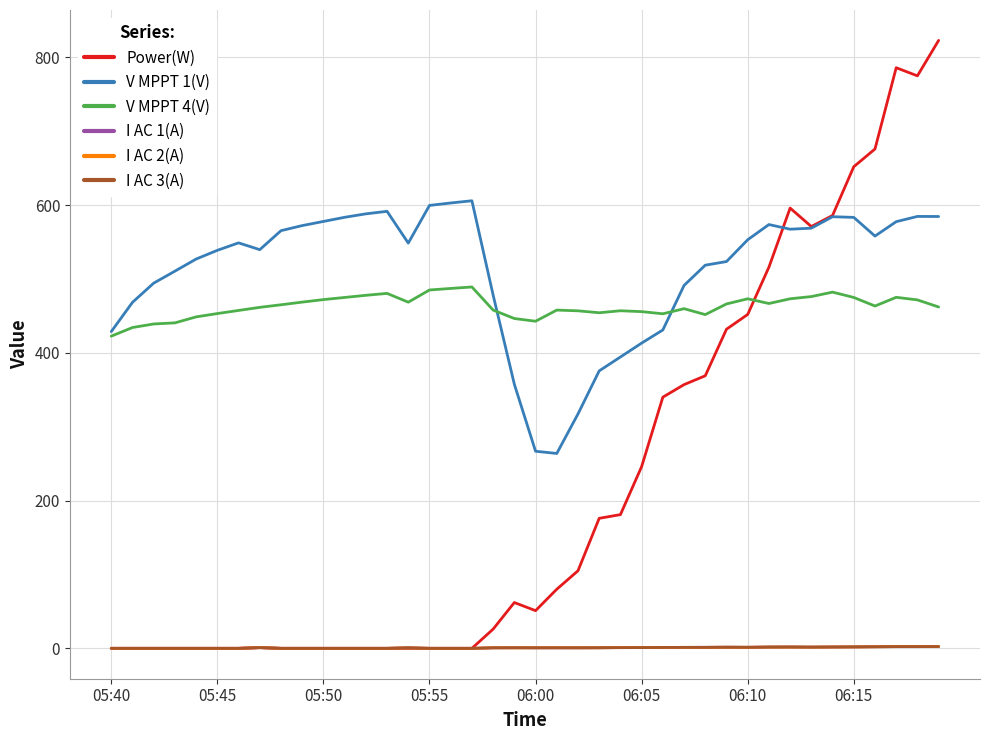

What is the greatest value displayed?

823.0